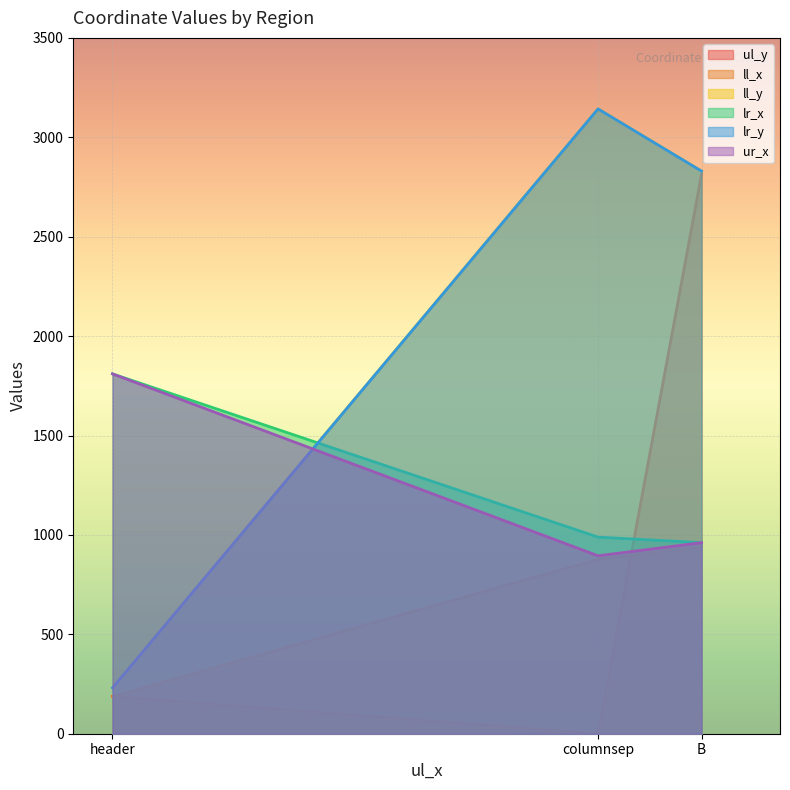

At how many categories does at least one series exceed 1699?

3